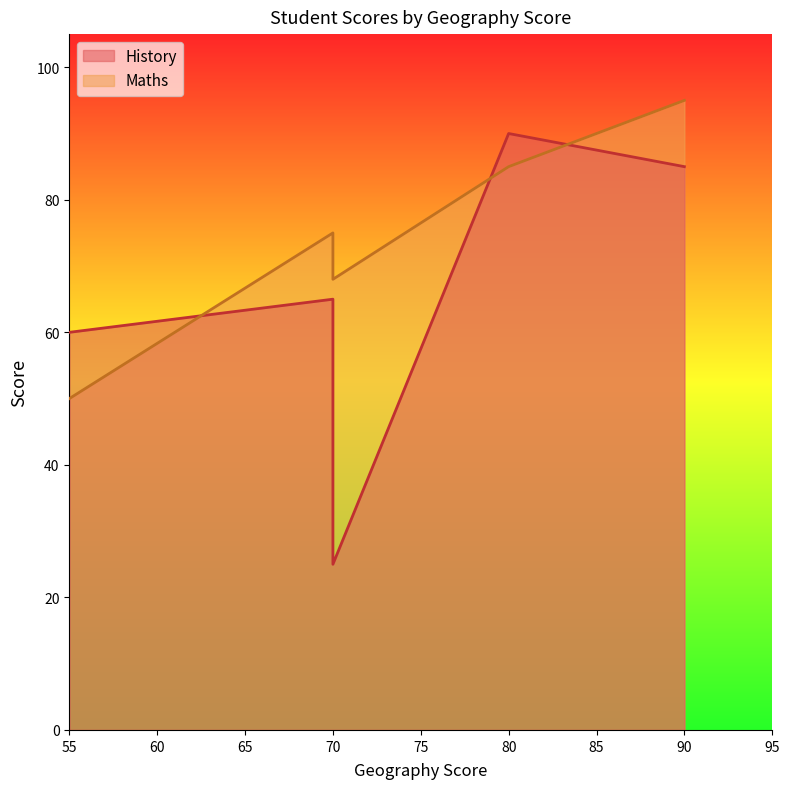

Where is the first local minimum for History?

70